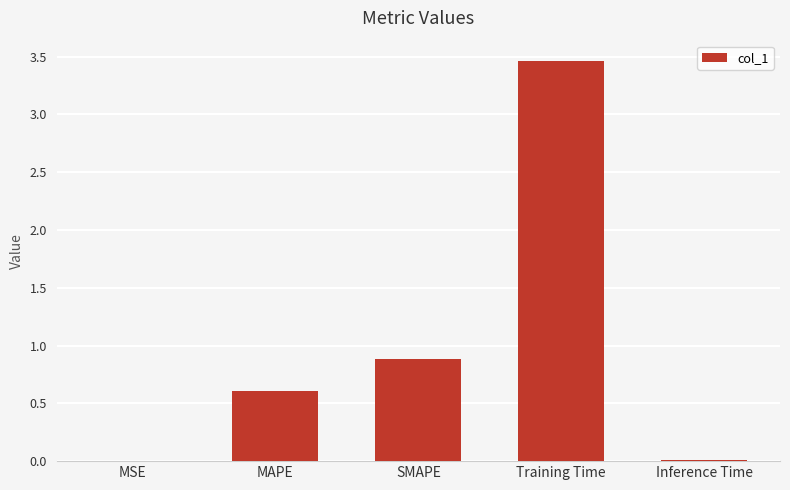

What is the maximum value shown in the chart?

3.5